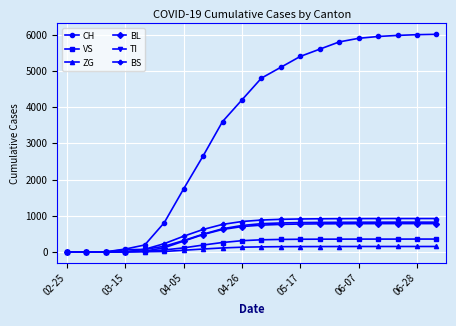

Does the chart display data point markers on the line(s)?

Yes